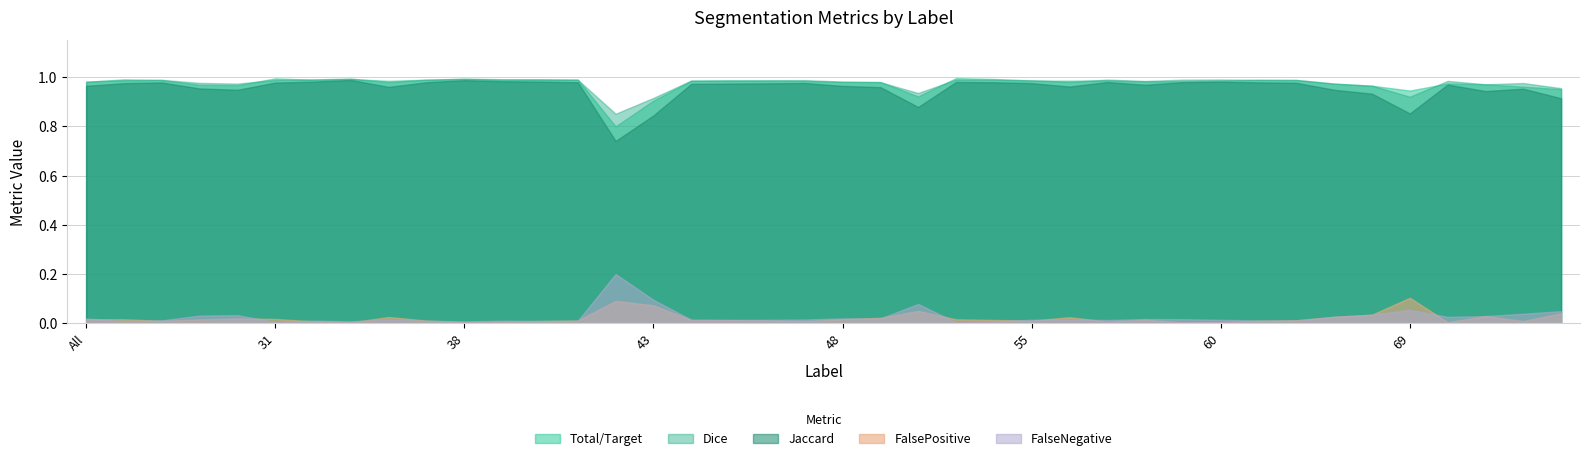

The Dice series shows 1.0 at 31. True or false?

True